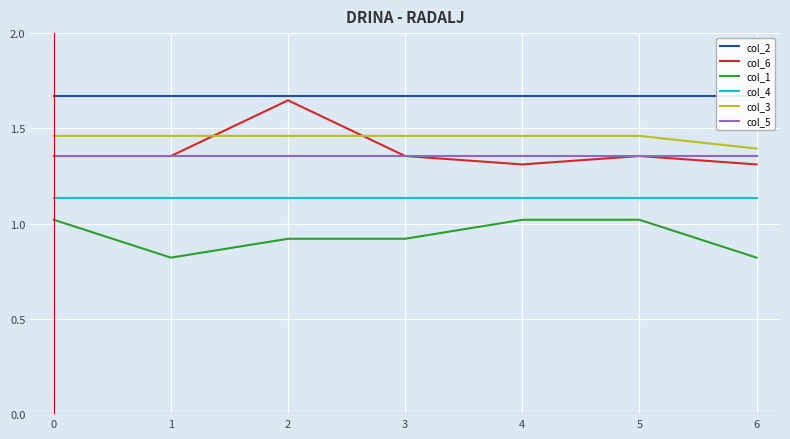

What is the sum of all col_6 values?

9.7